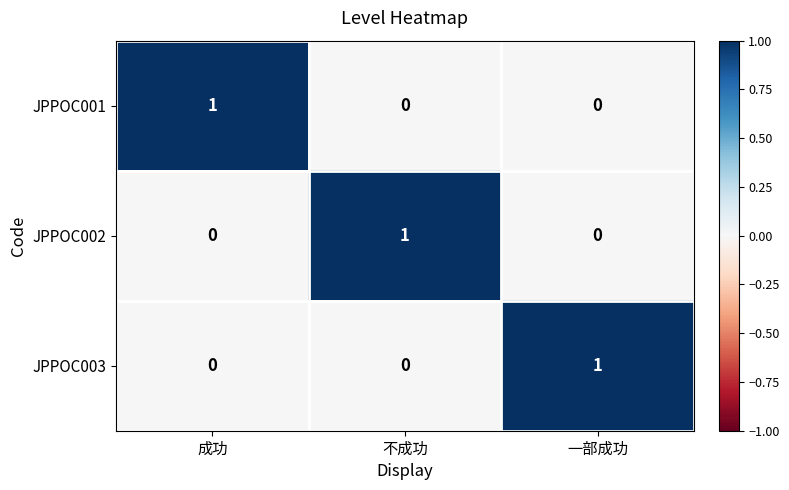

Reading left to right, what are all the values shown in this chart?

JPPOC001: 1	0	0
JPPOC002: 0	1	0
JPPOC003: 0	0	1